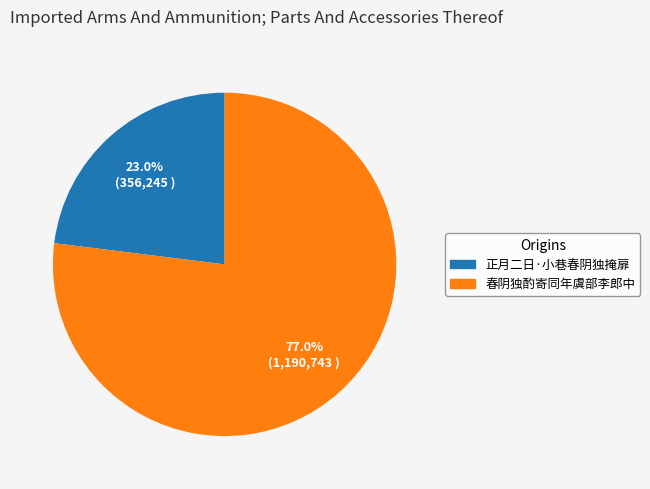

To the nearest percent, what is the difference between the 春阴独酌寄同年虞部李郎中 and 正月二日·小巷春阴独掩扉 slice percentages?

54%